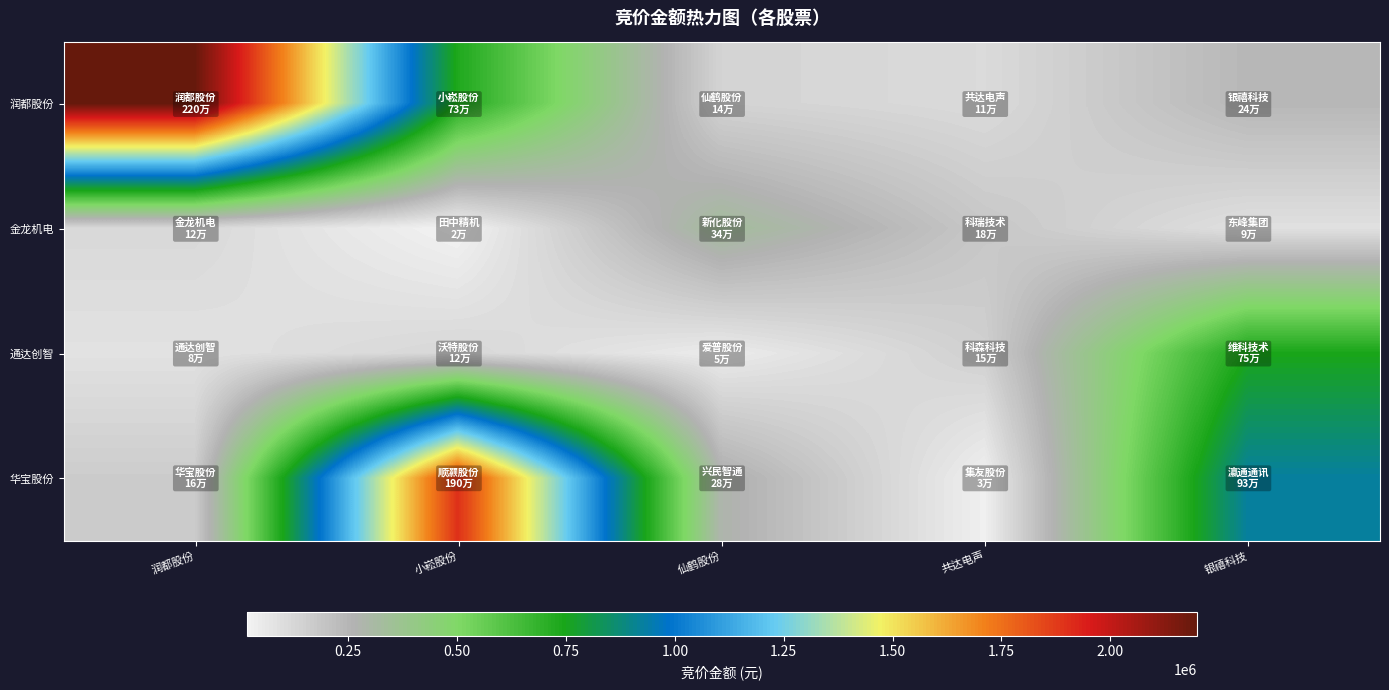

Reading left to right, transcribe all the data shown in this chart.

润都股份: 润都股份=2200056	小崧股份=731460	仙鹤股份=135633	共达电声=110134	银禧科技=244400
金龙机电: 润都股份=116667	小崧股份=17110	仙鹤股份=336168	共达电声=183642	银禧科技=87185
通达创智: 润都股份=82290	小崧股份=122229	仙鹤股份=45359	共达电声=149798	银禧科技=745216
华宝股份: 润都股份=164430	小崧股份=1901139	仙鹤股份=282940	共达电声=29547	银禧科技=927360